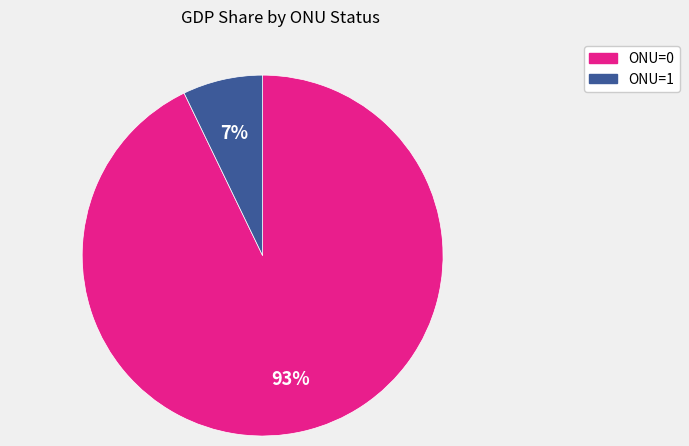

To the nearest percent, what is the average slice percentage?

50%